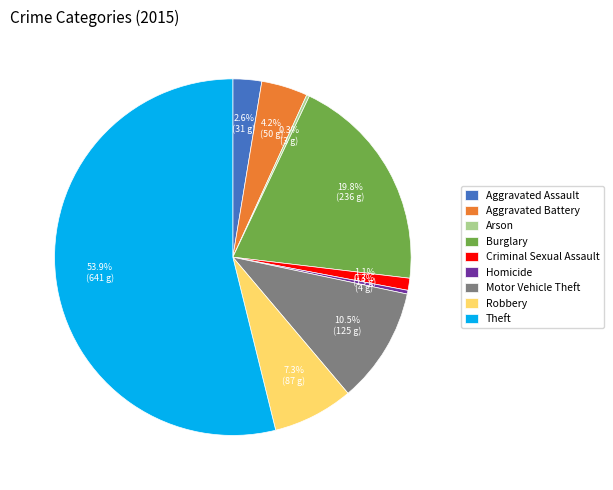

To the nearest percent, what portion does Aggravated Assault represent?

3%